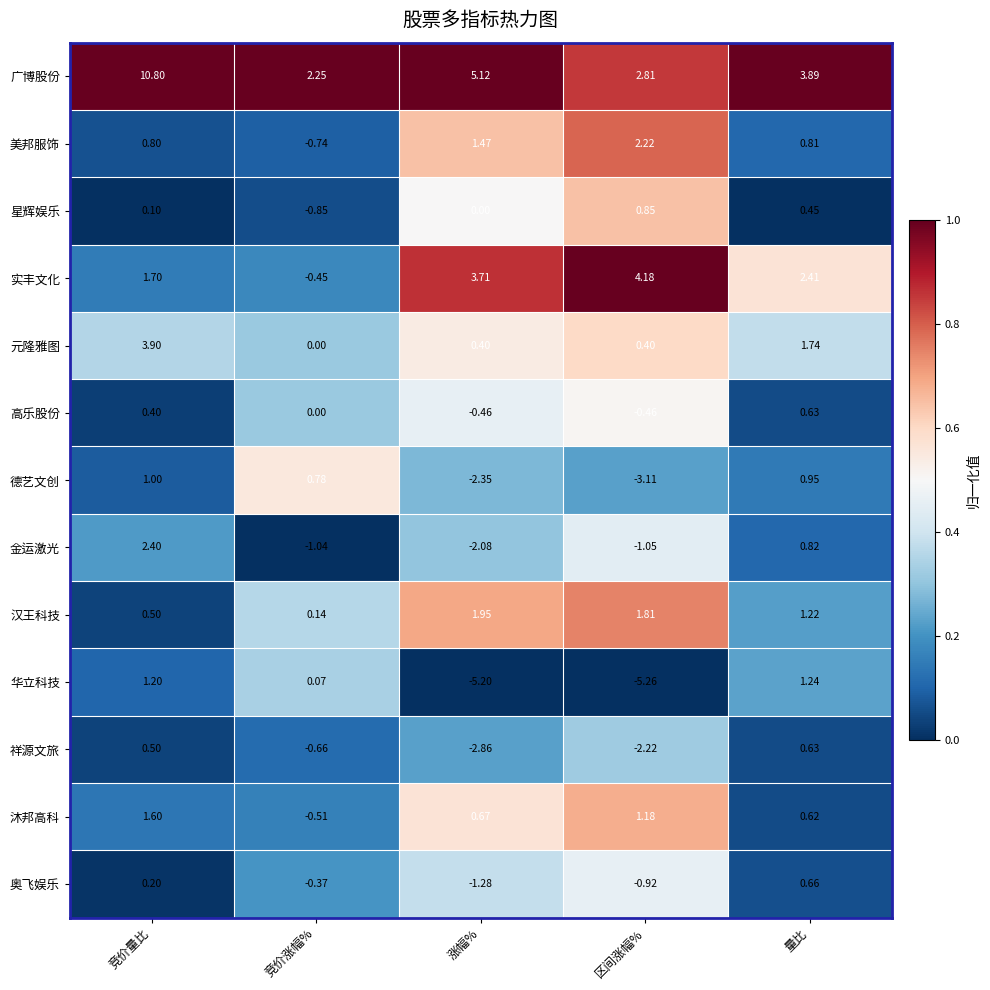

Where does the 华立科技 series first go above 0?

竞价量比